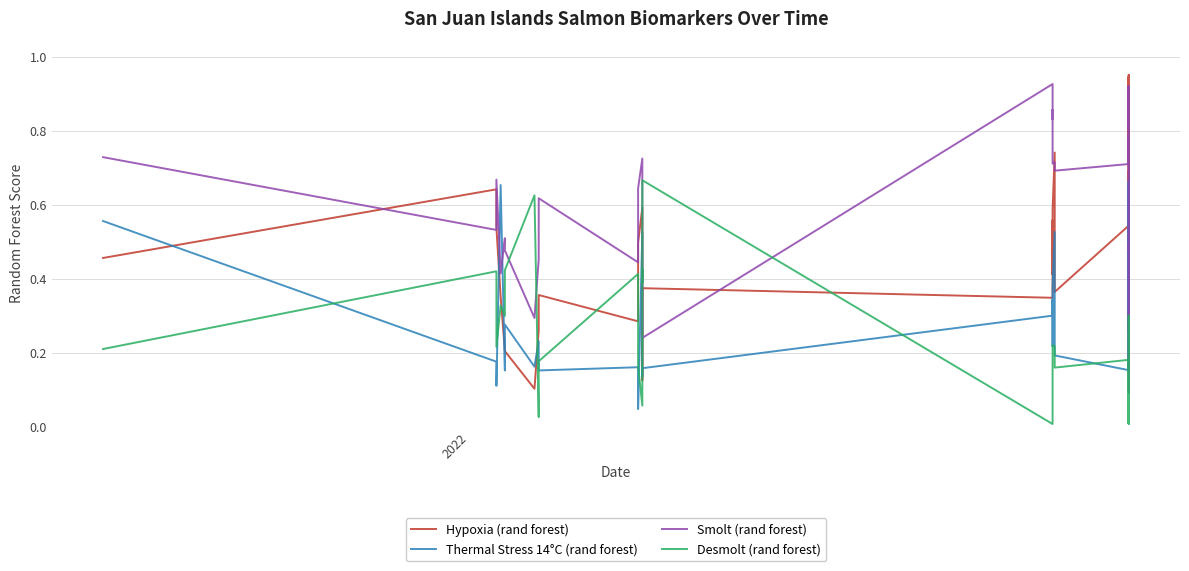

How many series are shown in this chart?

4